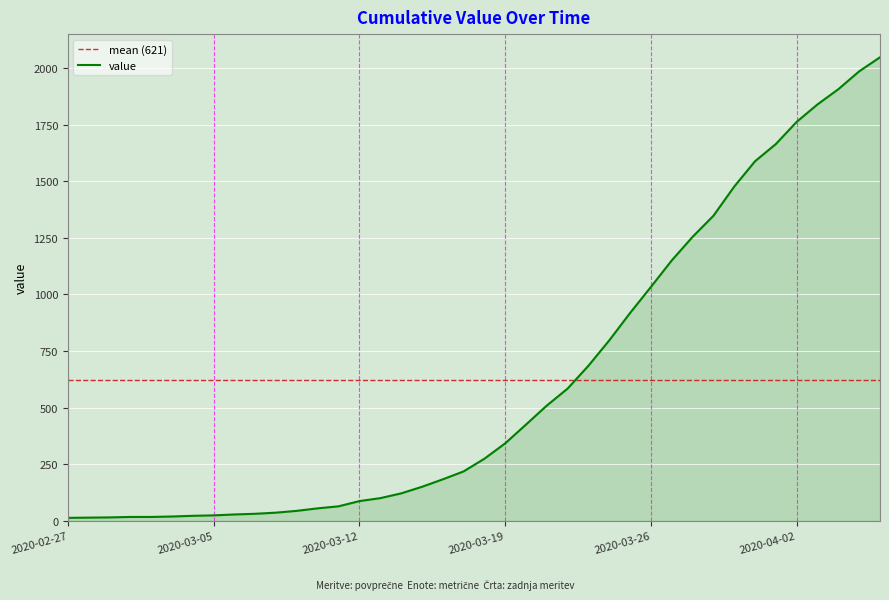

Where is the data nearest to the value 1030?

2020-03-26